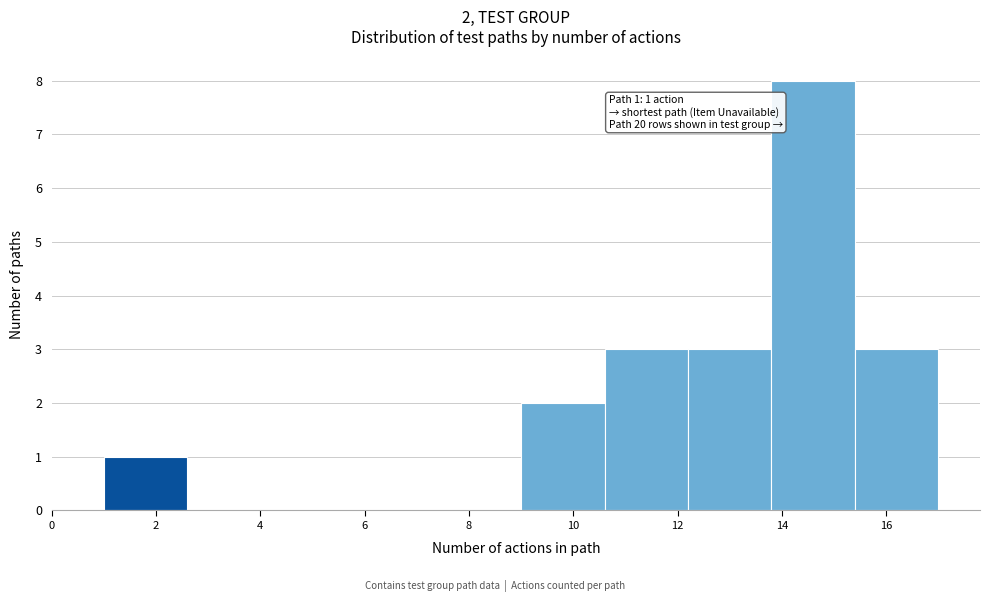

Over which range of the x-axis is the bar tallest?

13.8 to 15.4